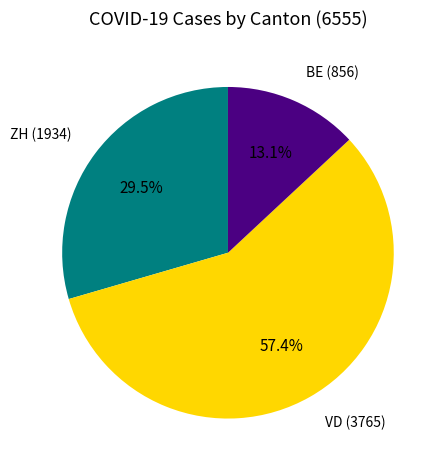

Between VD (3765) and ZH (1934), which is larger?

VD (3765)